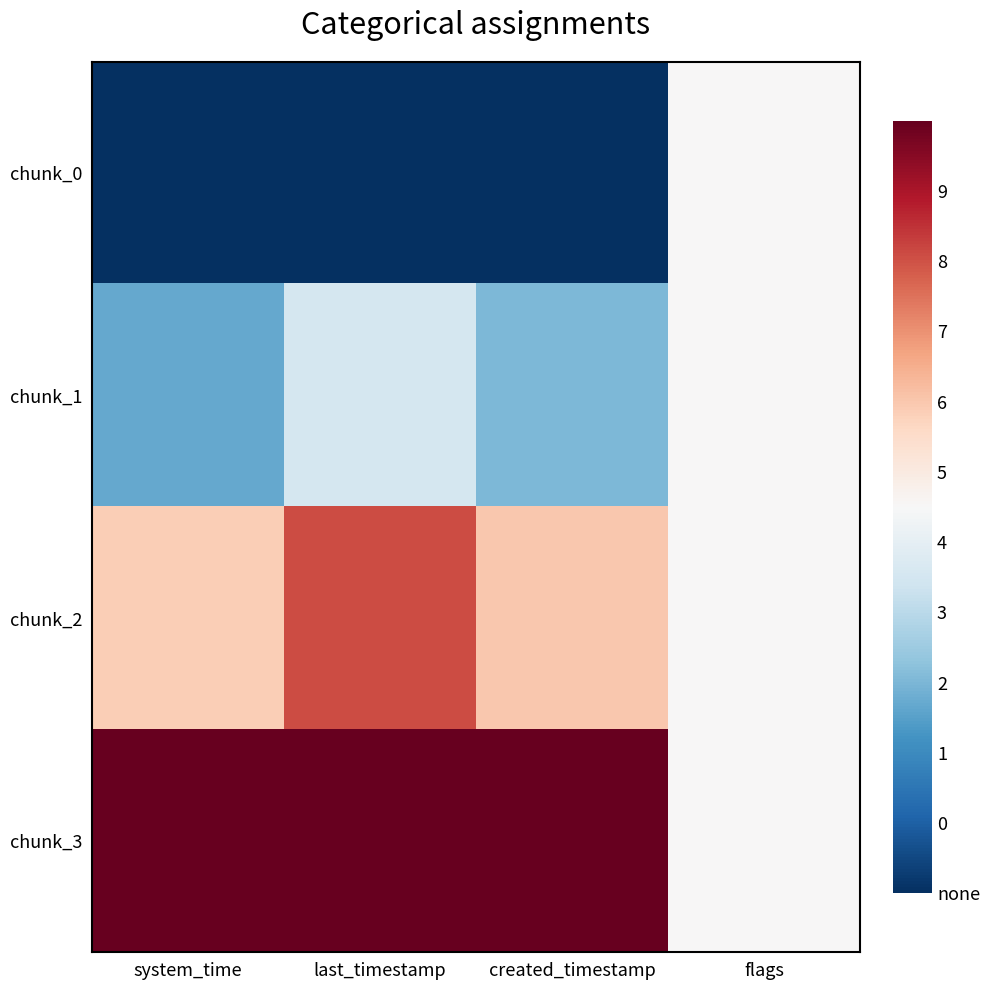

What is the difference between the highest and lowest values at last_timestamp?

1.0